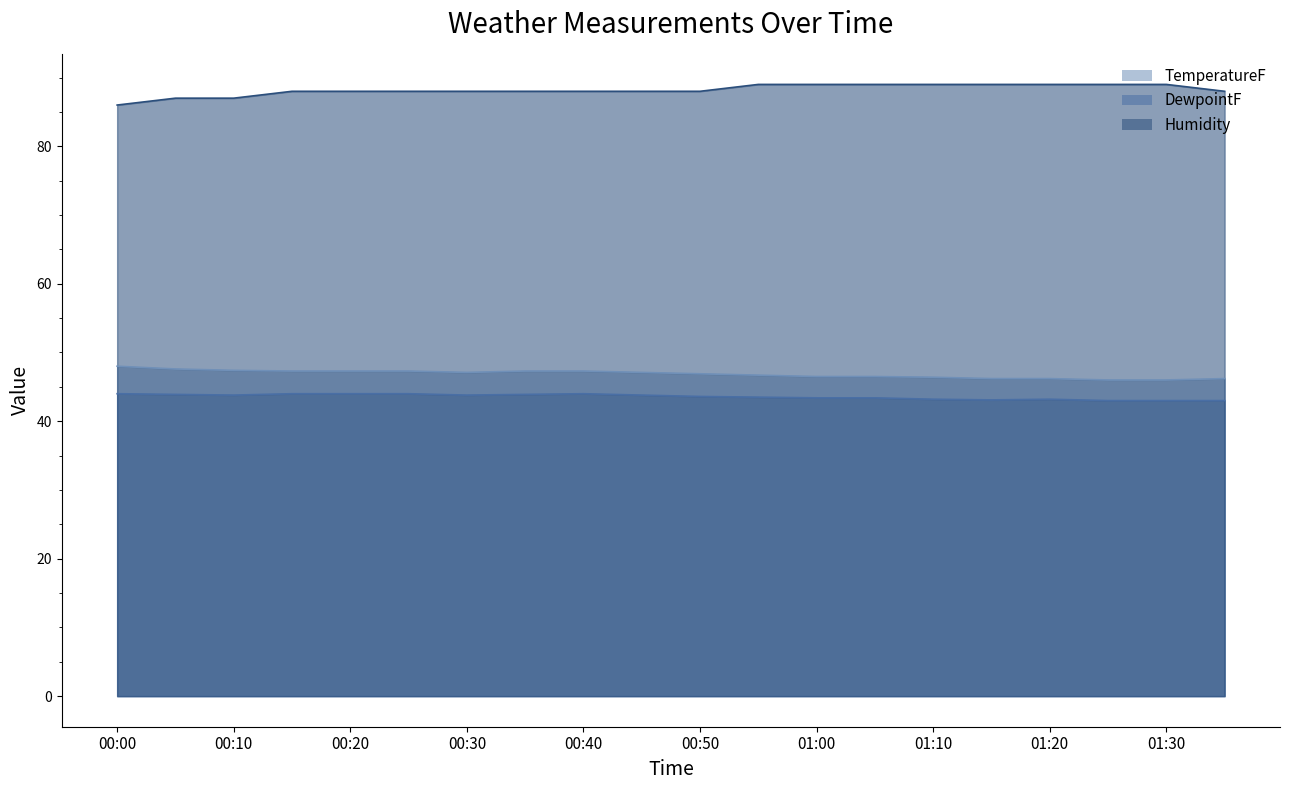

Read the DewpointF value at 00:10.

43.8